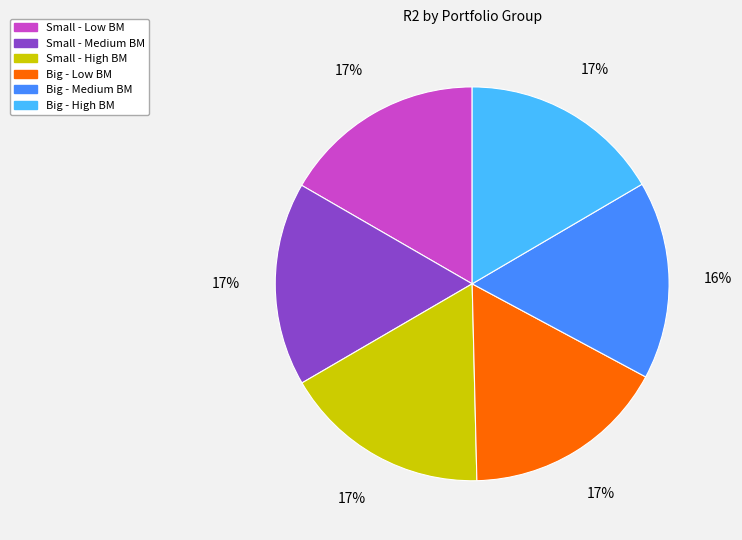

Is Big - Medium BM the majority of the pie?

No